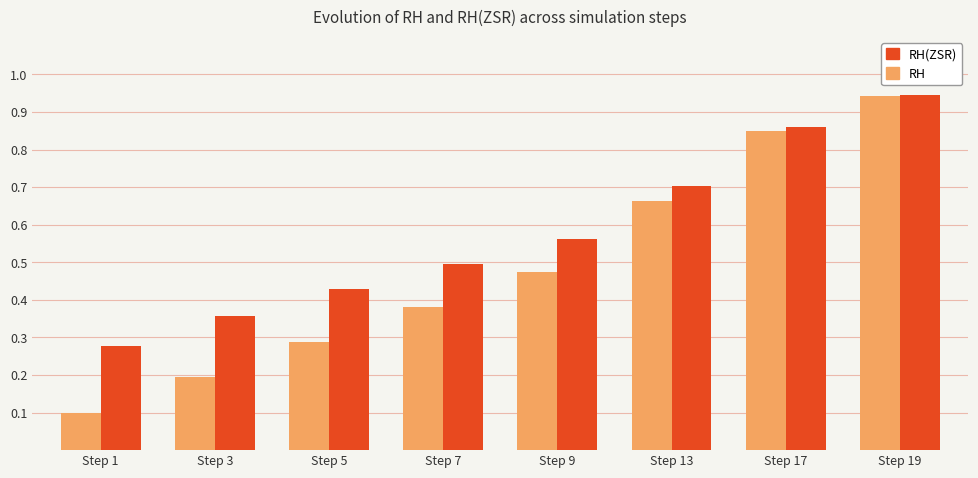

List the series in order of their overall mean, highest first.

RH(ZSR), RH